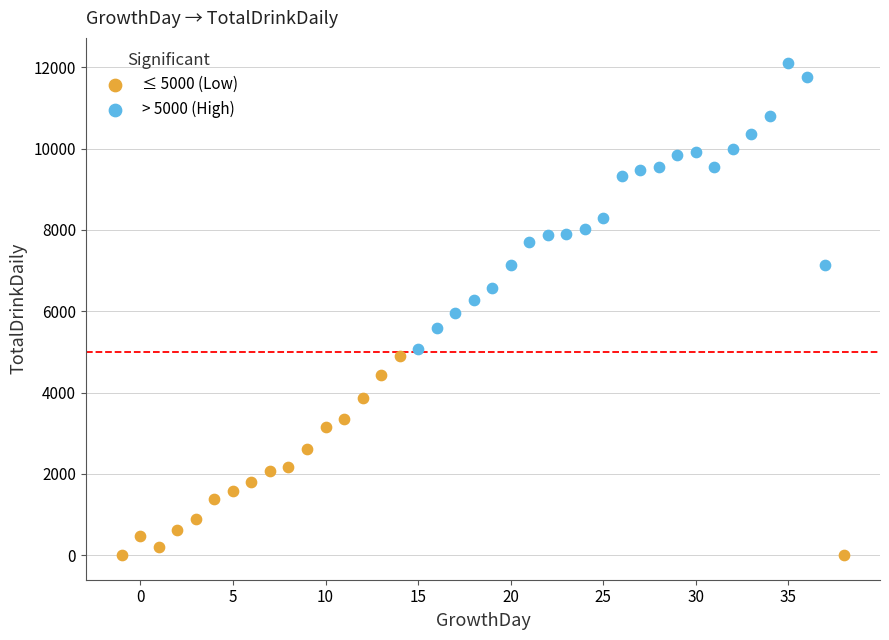

What are all the series names shown in the legend?

≤ 5000 (Low), > 5000 (High)